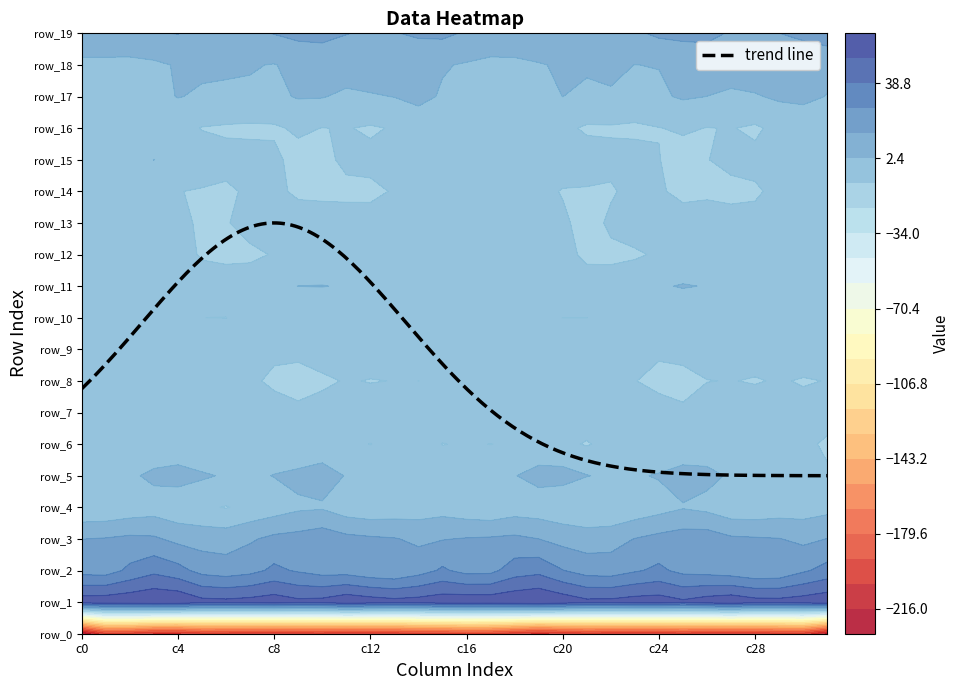

How many categories are shown in the chart?

32